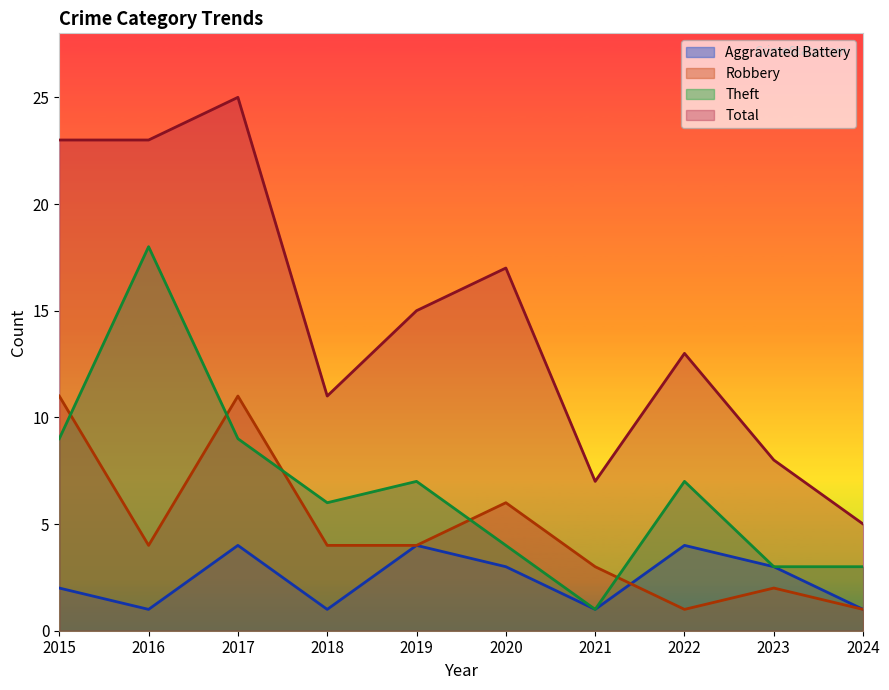

Where is the first local minimum for Aggravated Battery?

2016